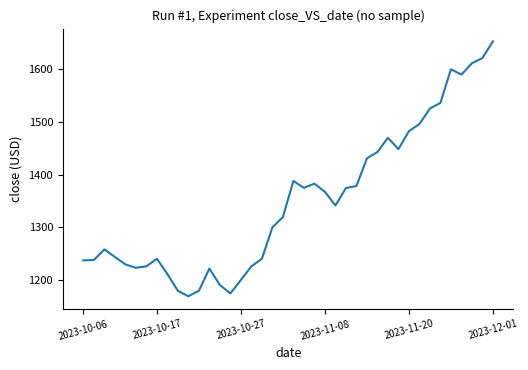

What is the greatest value displayed?

1652.0